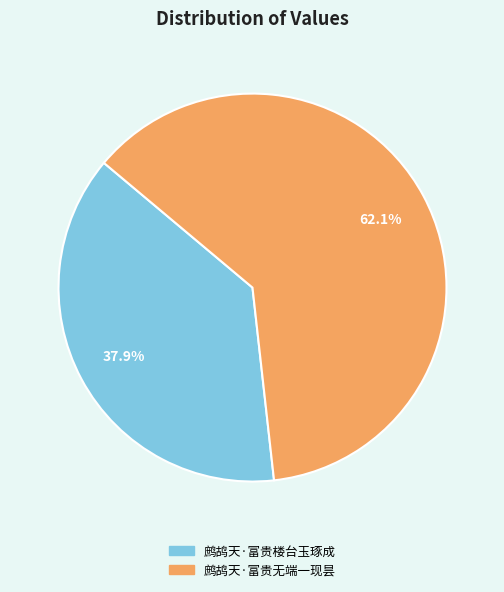

Approximately how many times larger is the value at 鹧鸪天·富贵无端一现昙 compared to 鹧鸪天·富贵楼台玉琢成?

1.6